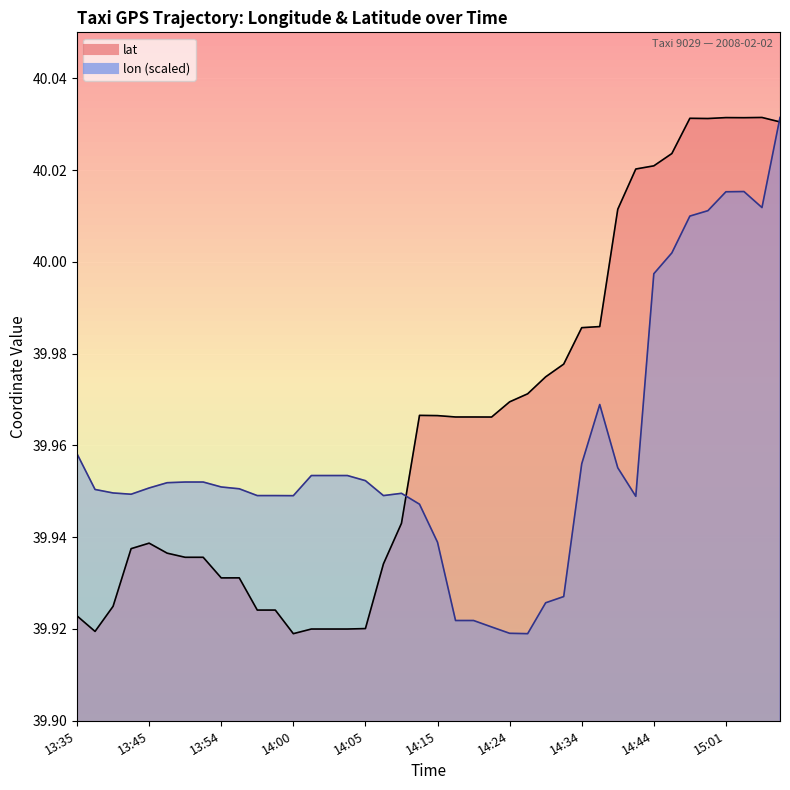

Which has a higher value, 14:04 or 13:59?

14:04